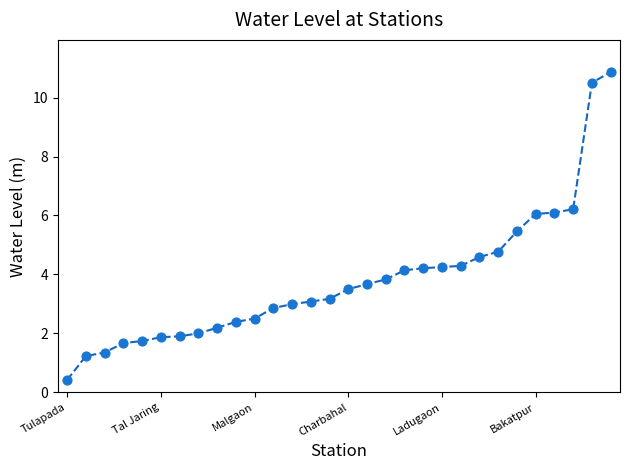

What is the greatest value displayed?

10.9